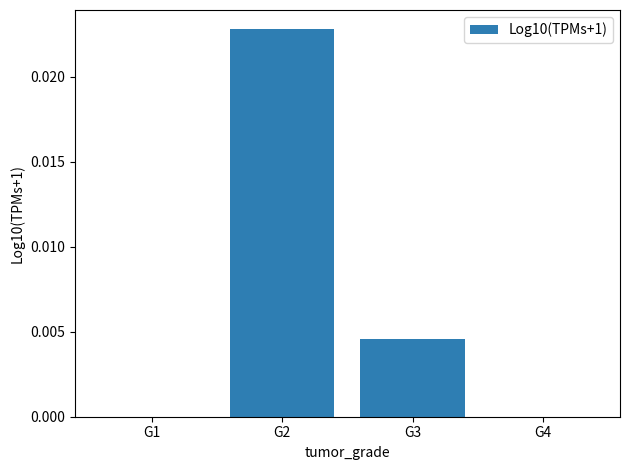

True or false: the data shows 0.0 at G3.

True